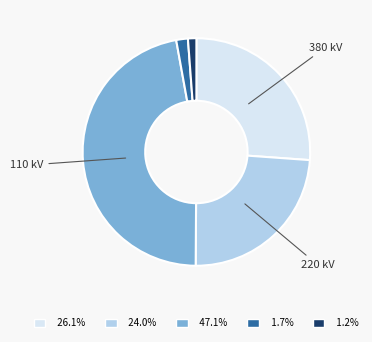

Is there a majority slice in this chart?

No